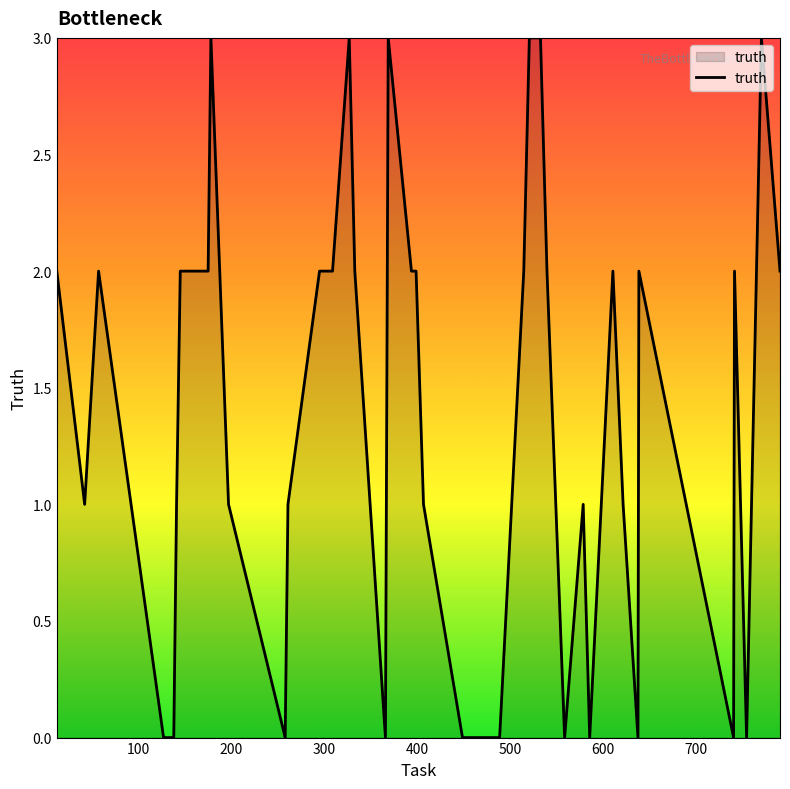

What is the greatest value displayed?

3